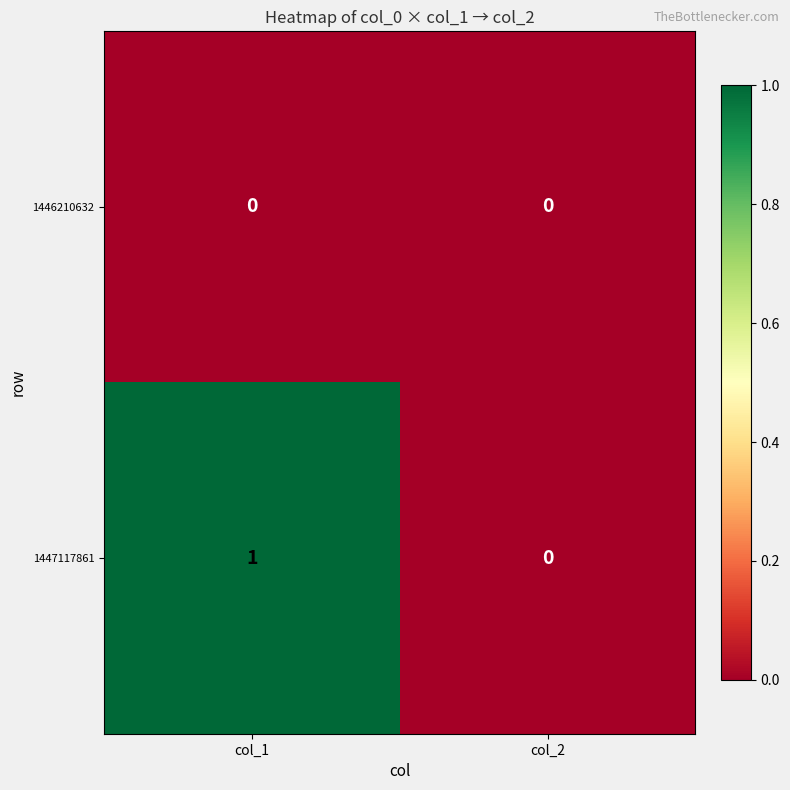

At which category is the sum across all series the highest?

col_1